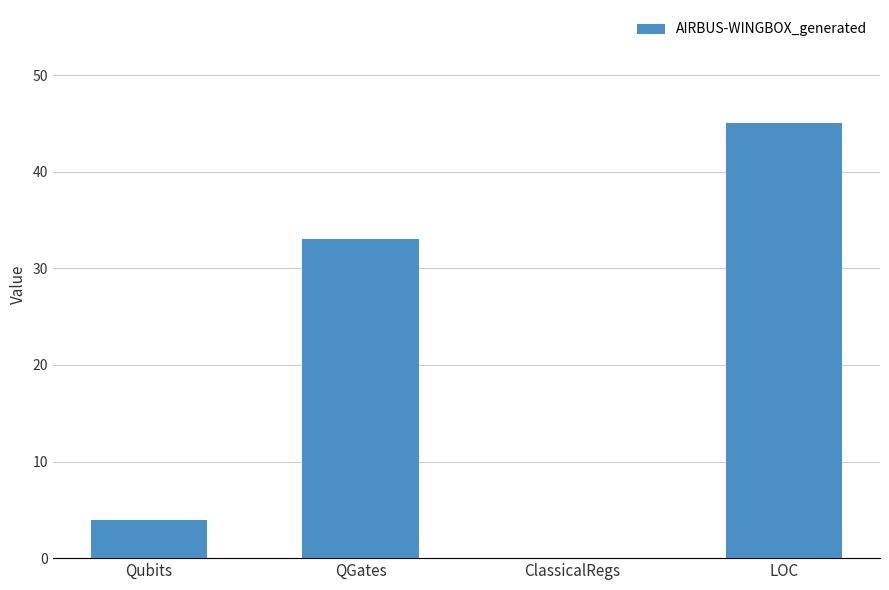

Are the bars horizontal?

No